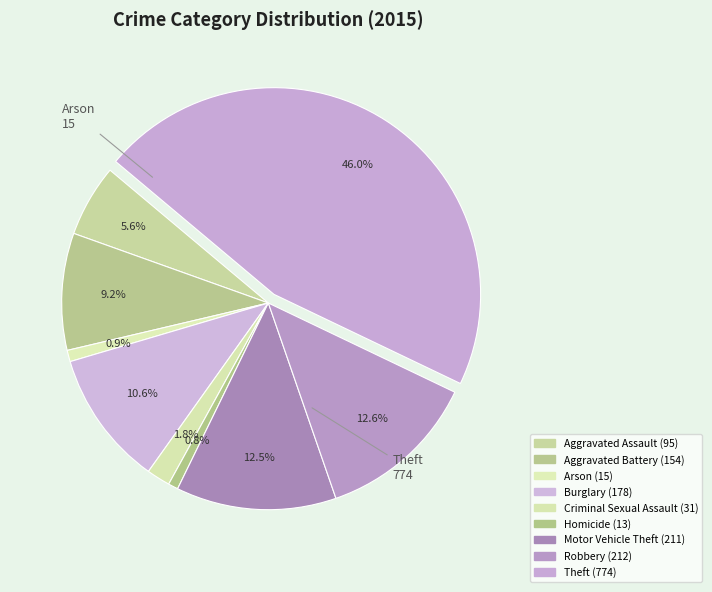

To the nearest percent, what percentage of the pie is Burglary?

11%